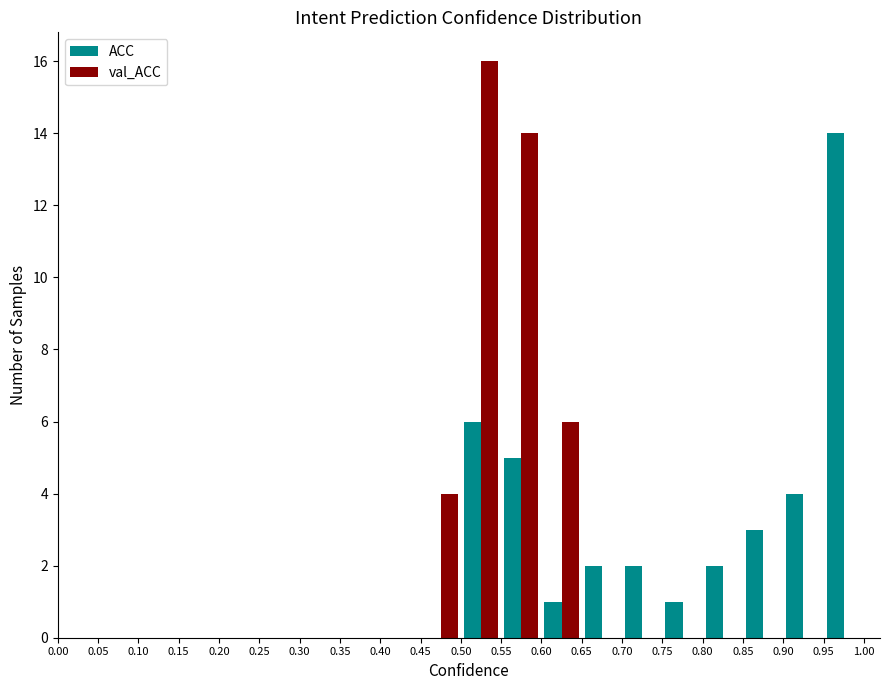

What is the height of the val_ACC bar covering 0.45 to 0.50 on the x-axis? The values are not printed on the chart, so give them approximately, as read against the axis.

4